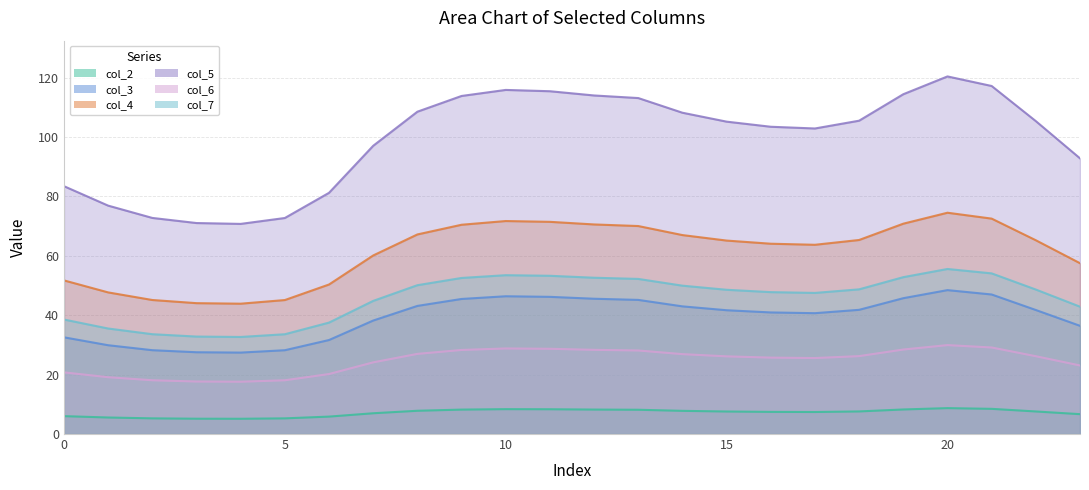

True or false: col_7 has more than 0 points higher than both neighbors.

True